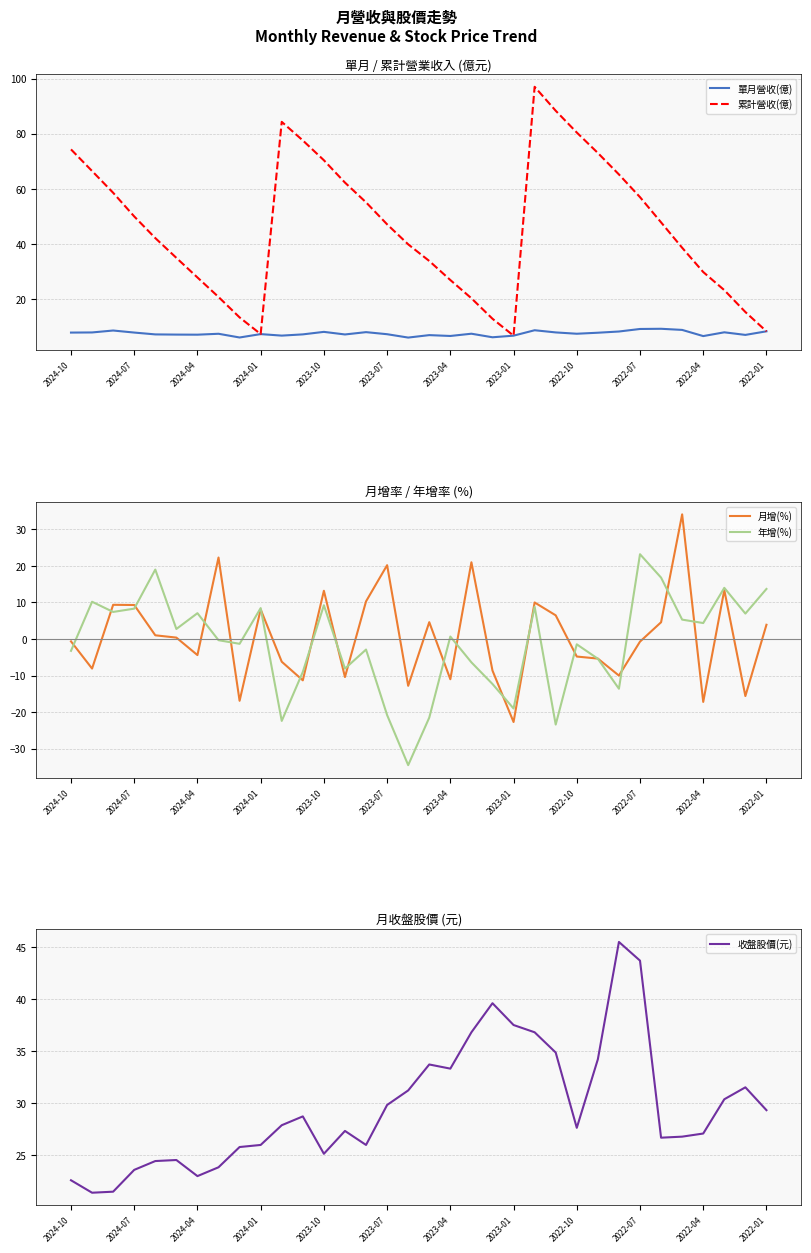

What is the sum of the 收盤股價(元) values at 2024-10 and 13?

49.9